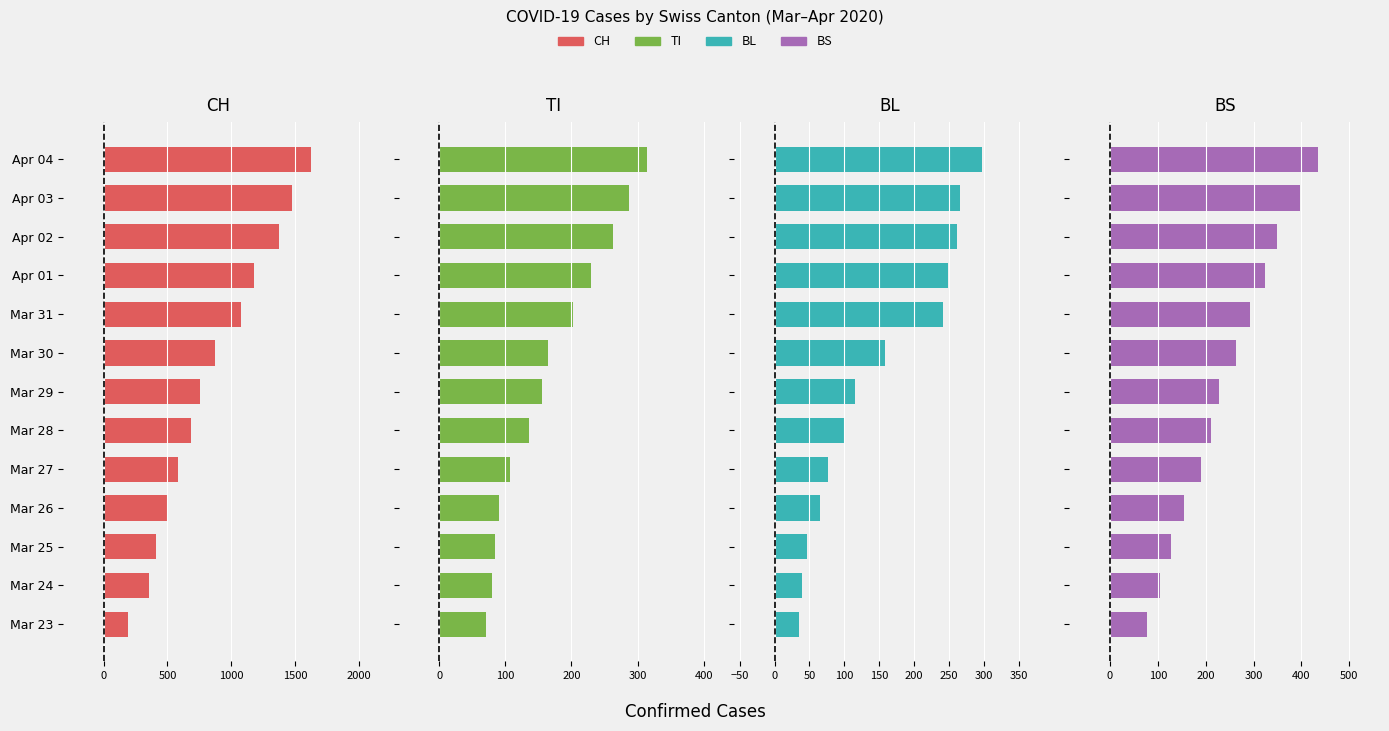

What position from the left is Mar 26?

4